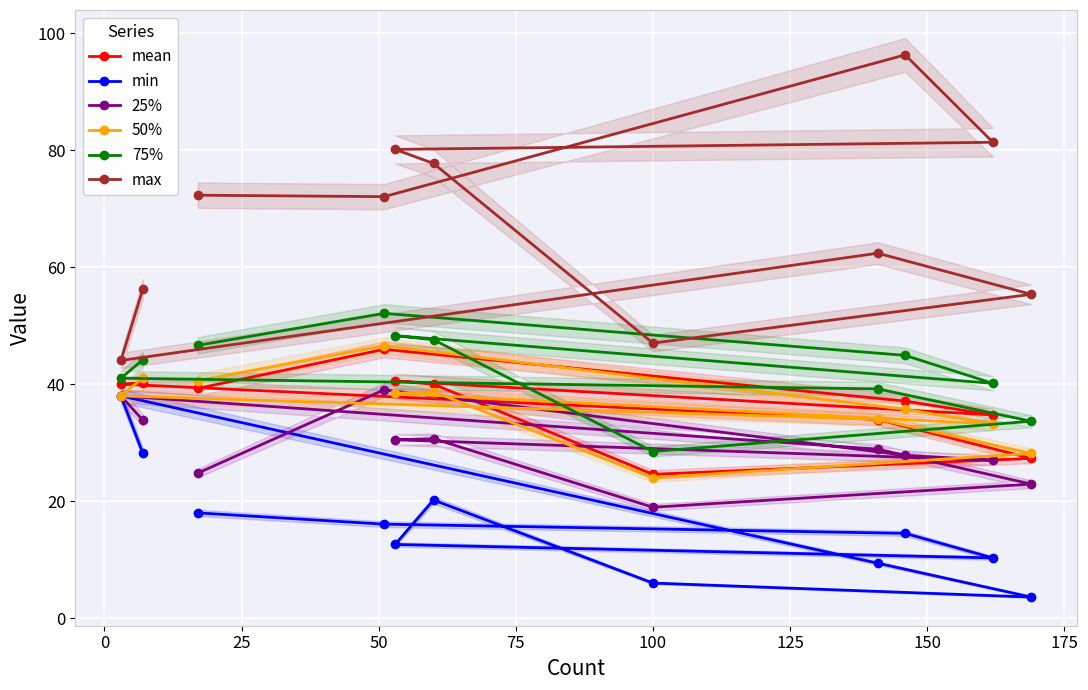

True or false: 50% and max intersect in this chart.

False